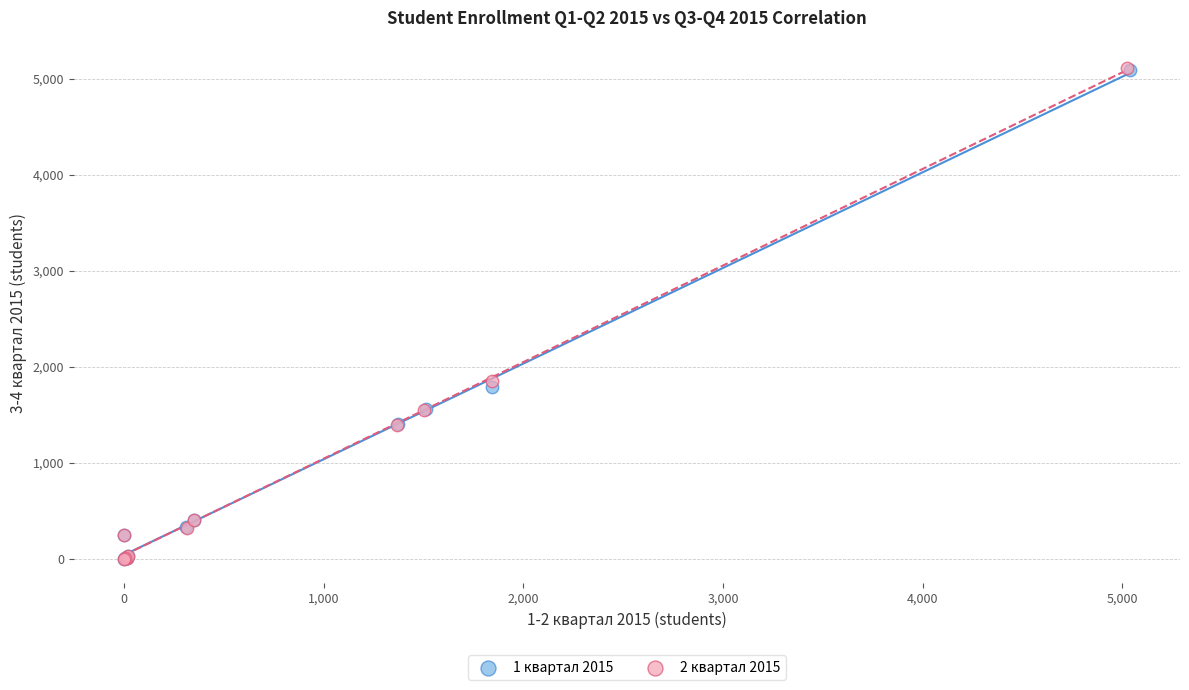

Which series has the widest spread of Y values?

2 квартал 2015